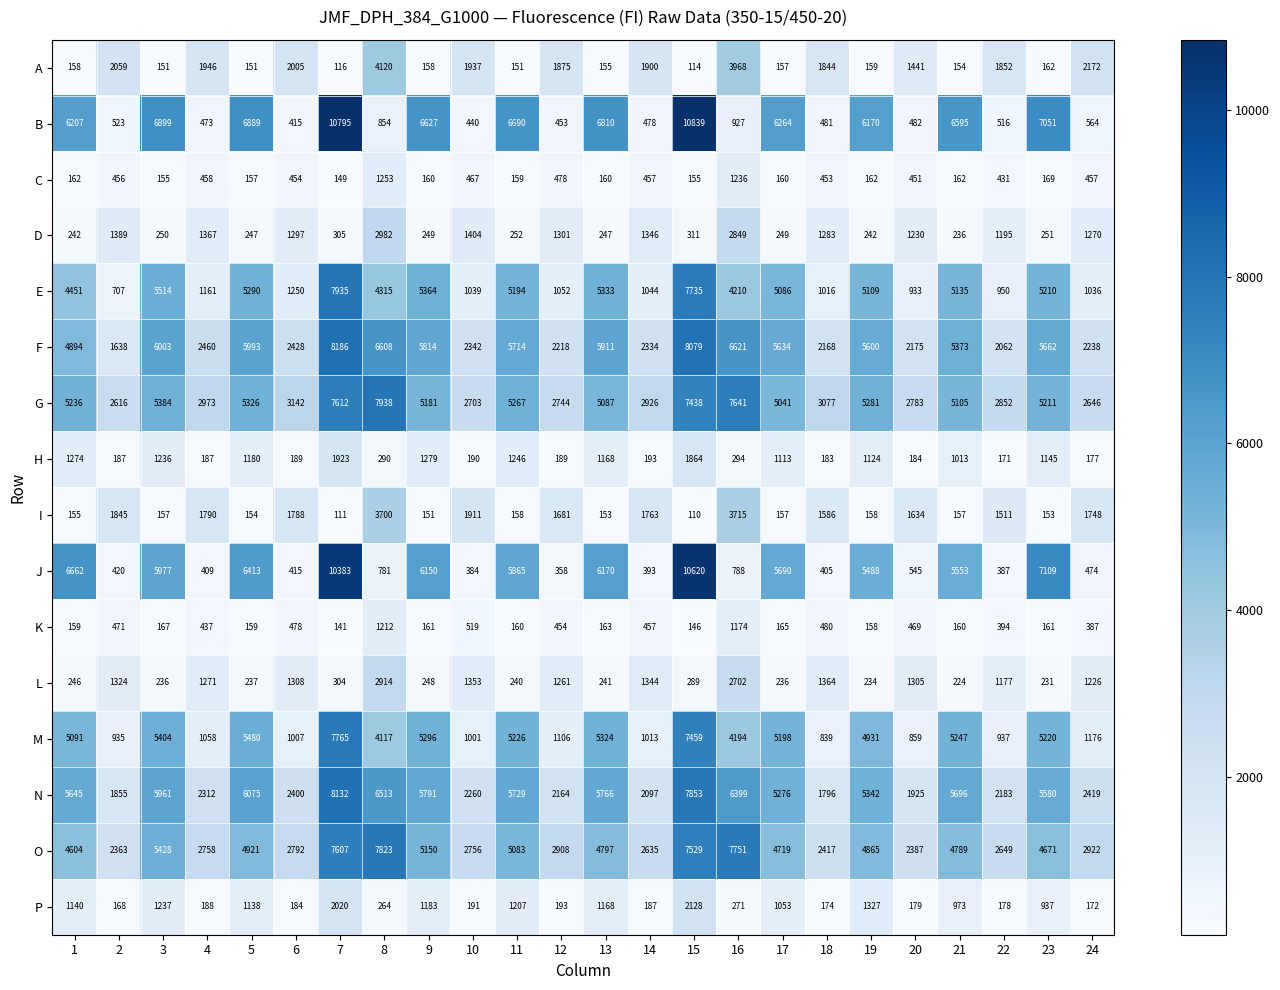

Which category has the lowest value in the H series?

22